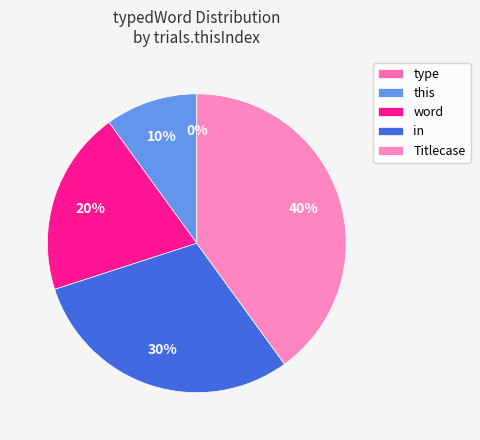

Combined, do Titlecase and word account for over 50%?

Yes